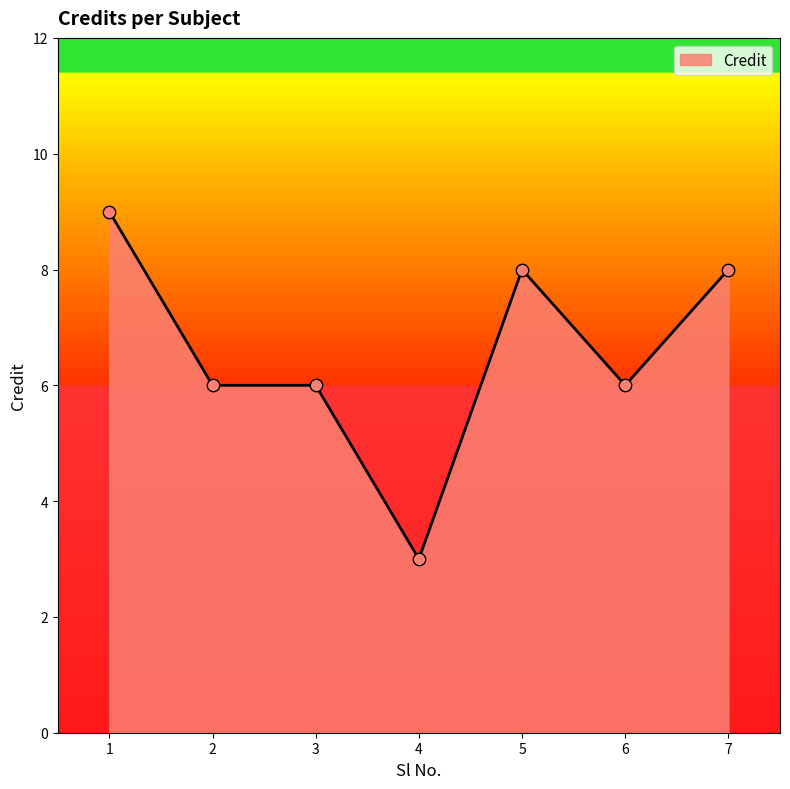

Between 5 and 3, which is larger?

5